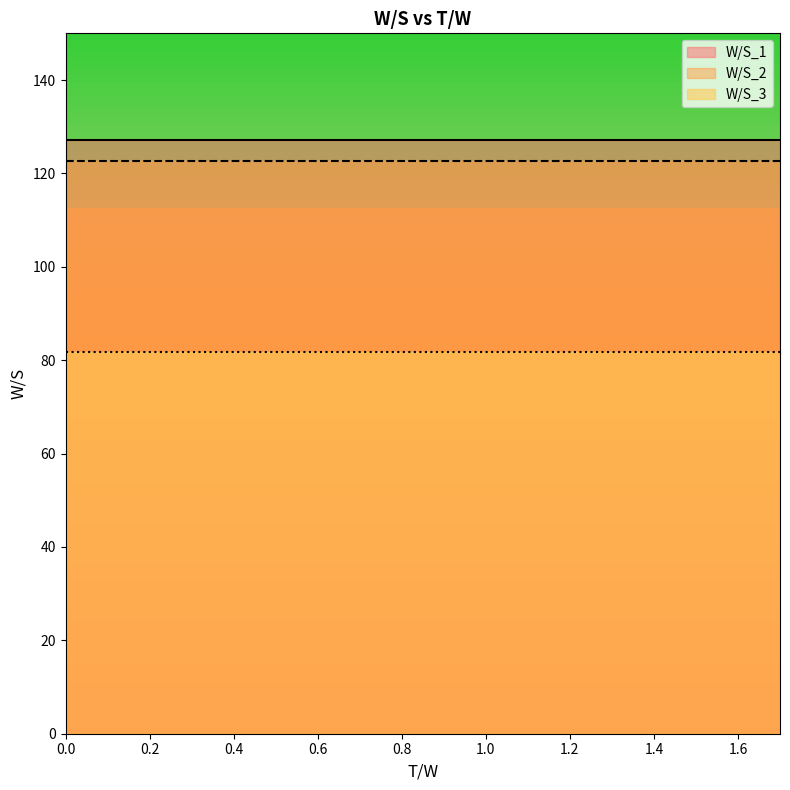

Rank the series at 3 from highest to lowest value.

W/S_1, W/S_2, W/S_3